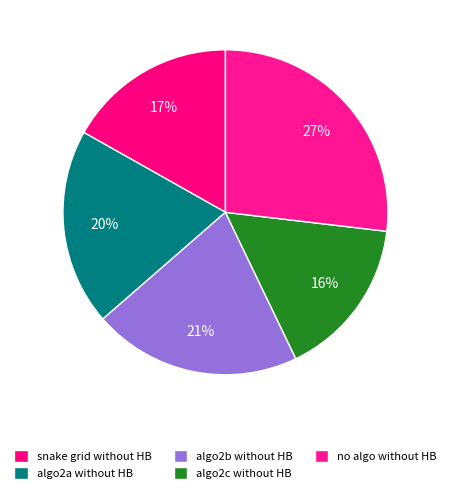

How many segments does this pie chart have?

5